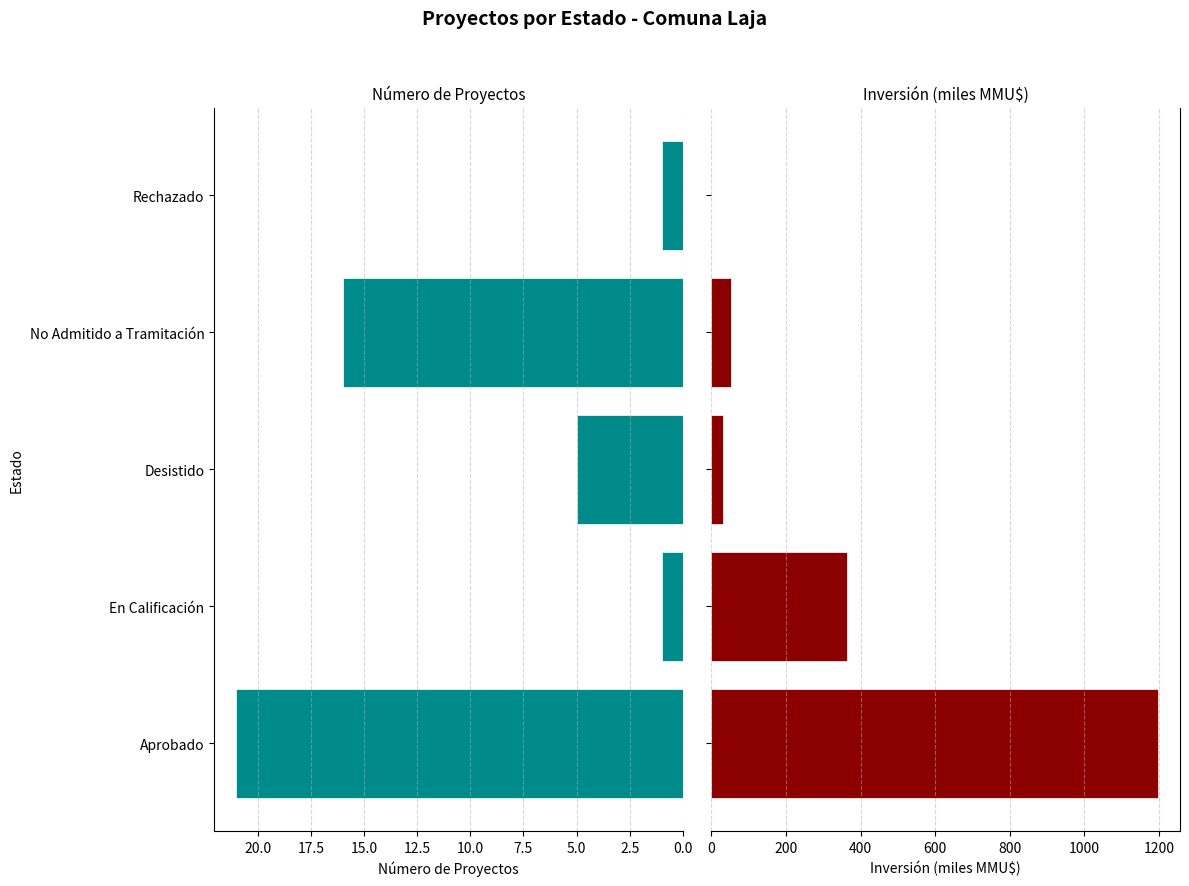

What is the average value of the Inversión (miles MMU$) series?

328.8